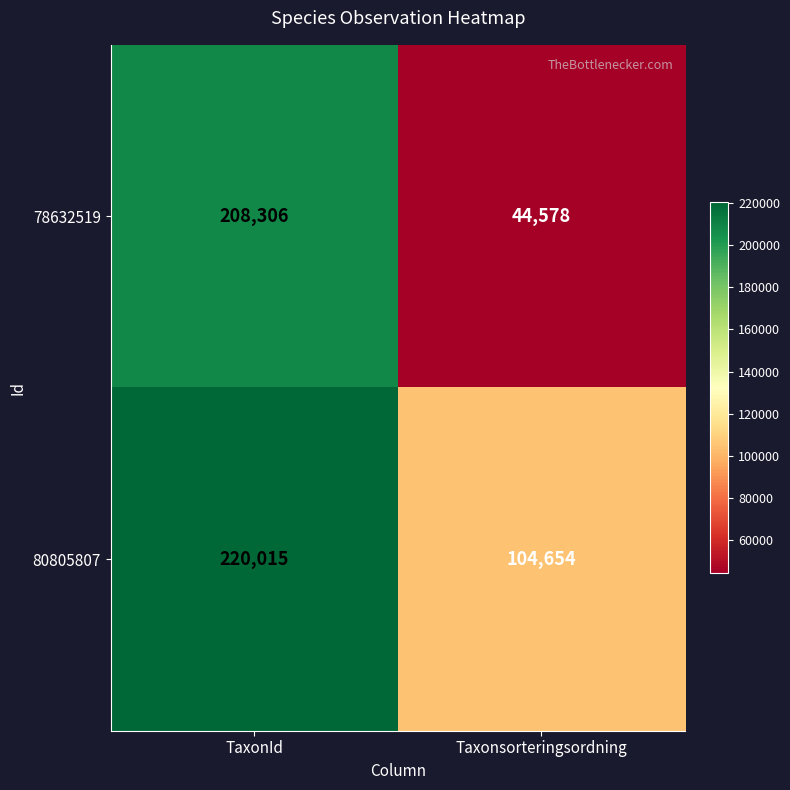

How many distinct data groups are displayed?

2